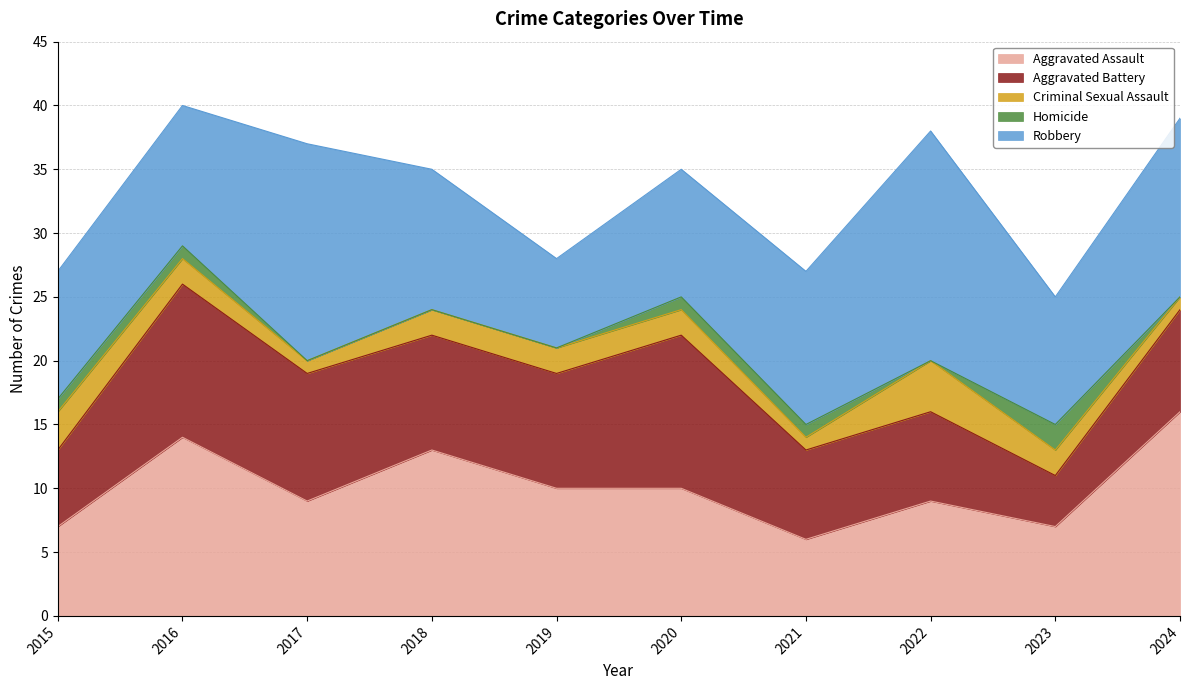

How many values in the Aggravated Battery series are below 9?

5